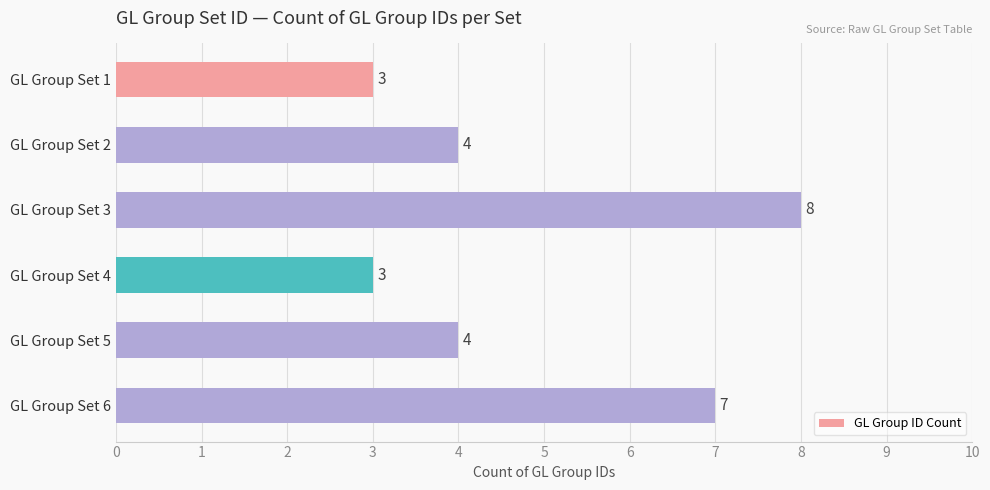

What is the minimum value shown in the chart?

3